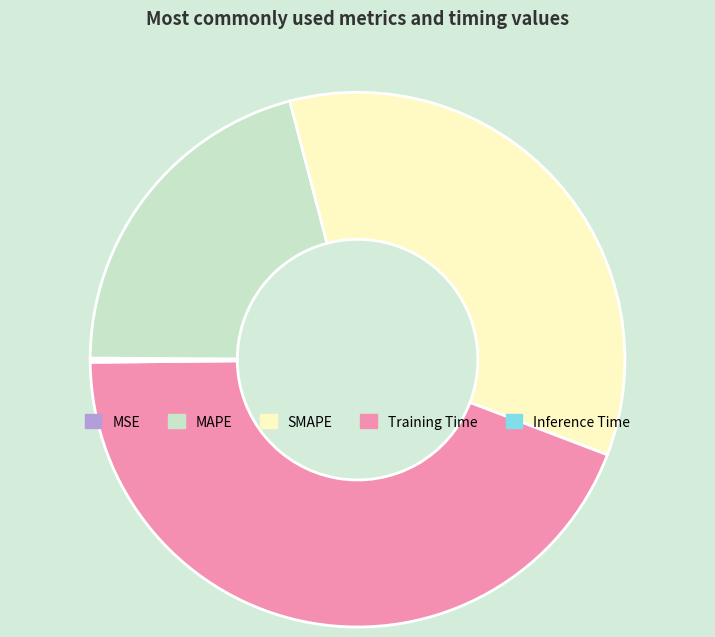

Does any single category account for the majority?

No